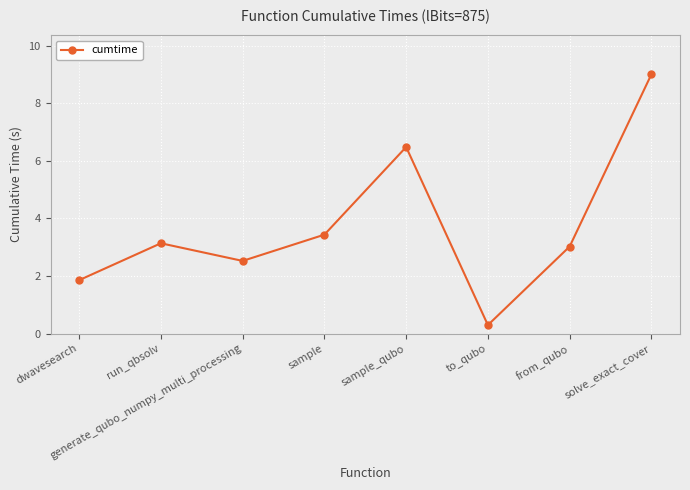

Count the number of data series in this chart.

1